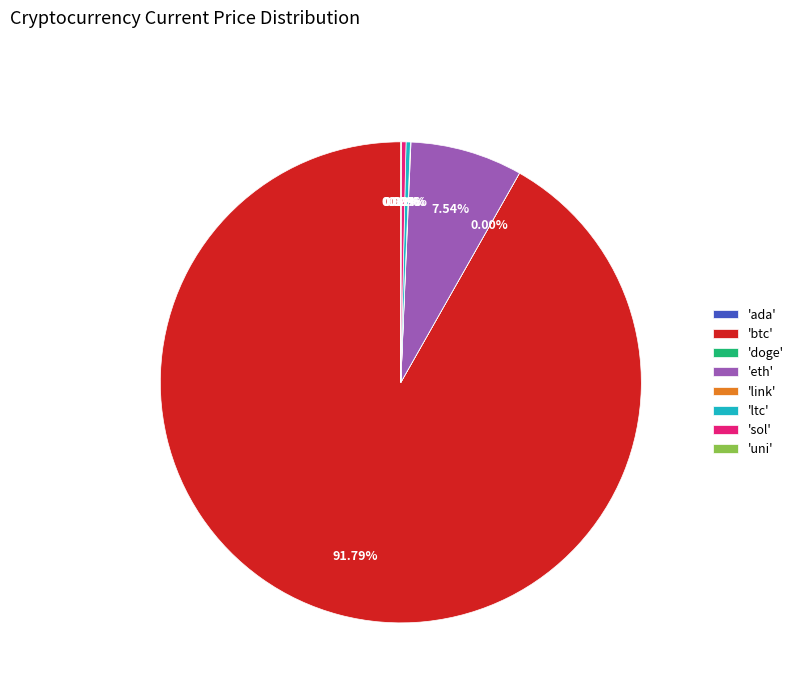

Between 'sol' and 'eth', which is larger?

'eth'